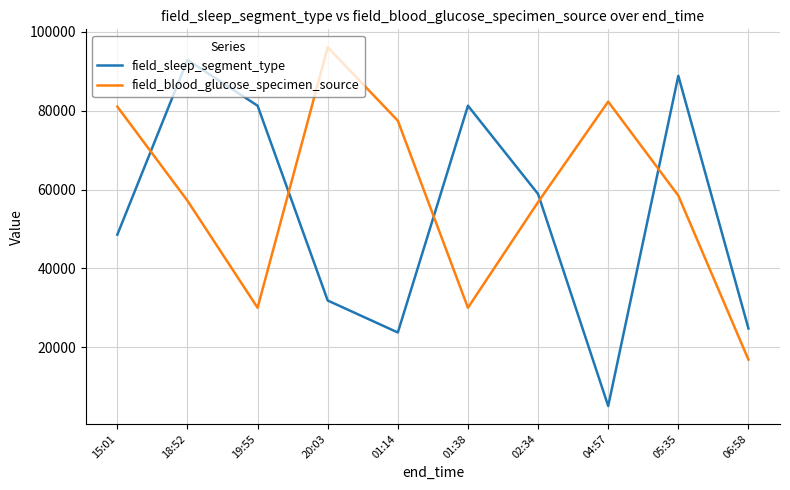

What is the approximate value of field_blood_glucose_specimen_source at 01:38?

30055